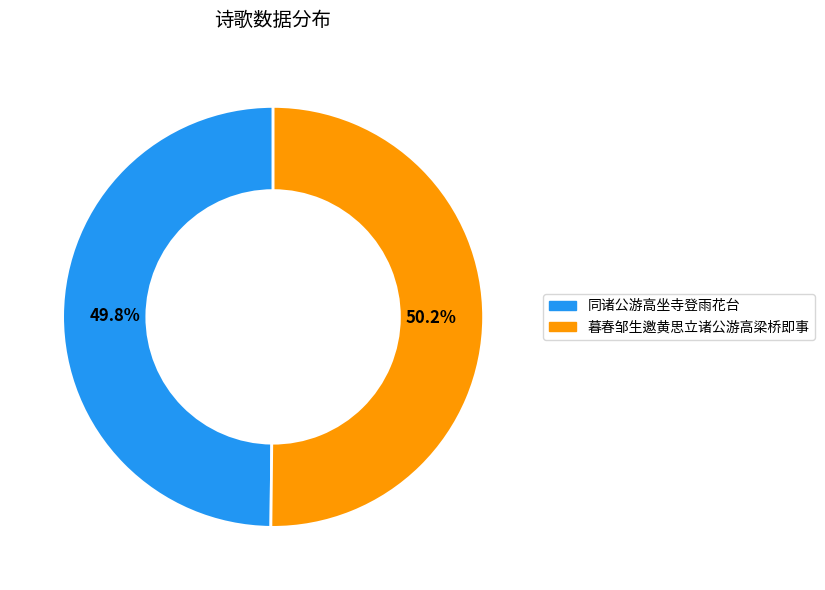

Does any single category account for the majority?

Yes